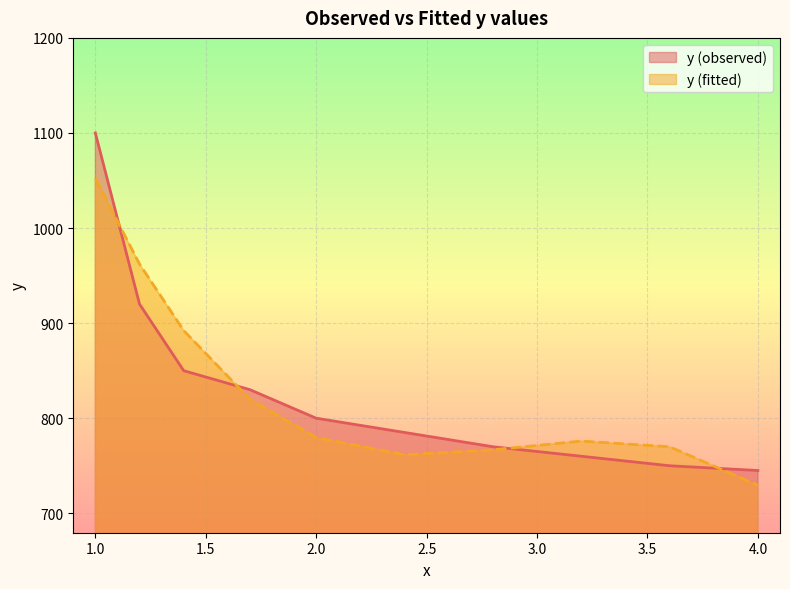

Where is the first local minimum for y (fitted)?

2.4